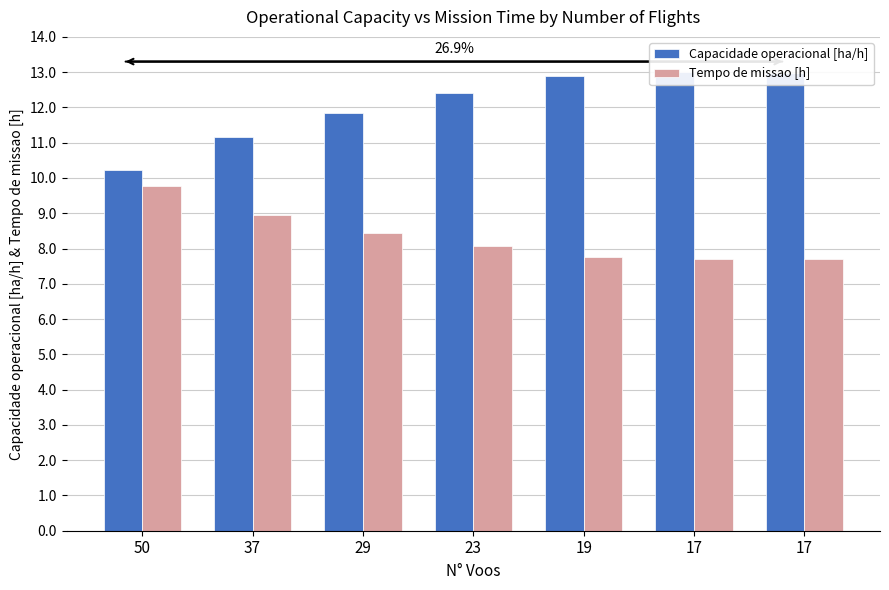

How many series are shown in this chart?

2